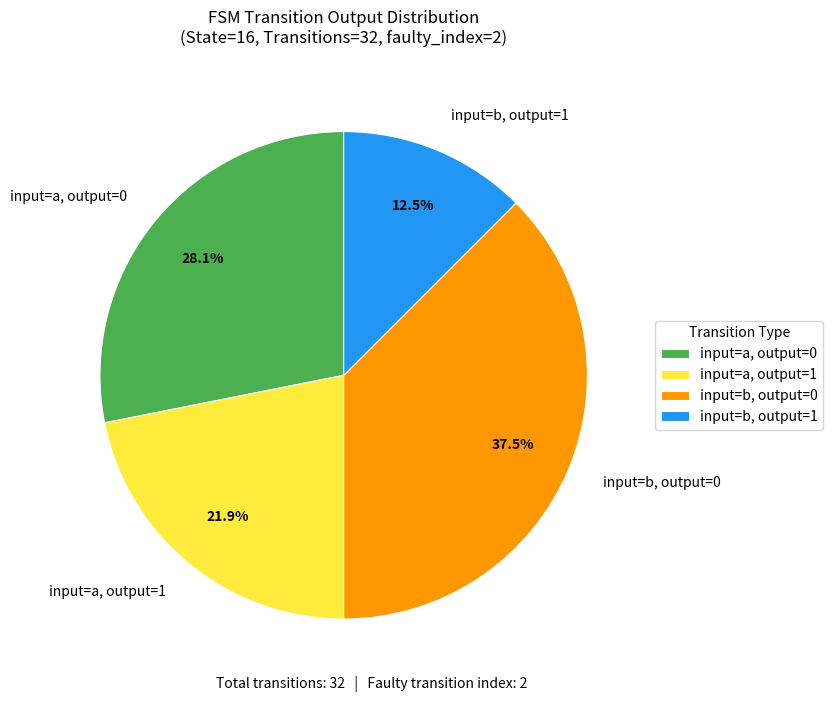

What portion of the pie excludes input=b, output=1?

87.5%